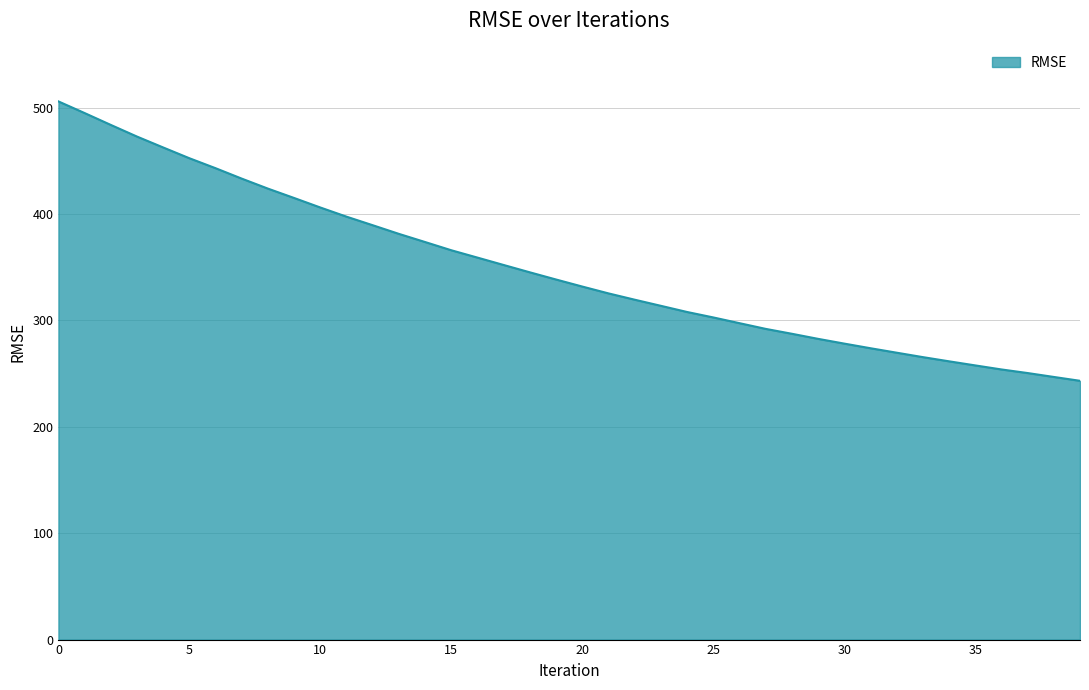

What is the greatest value displayed?

505.7